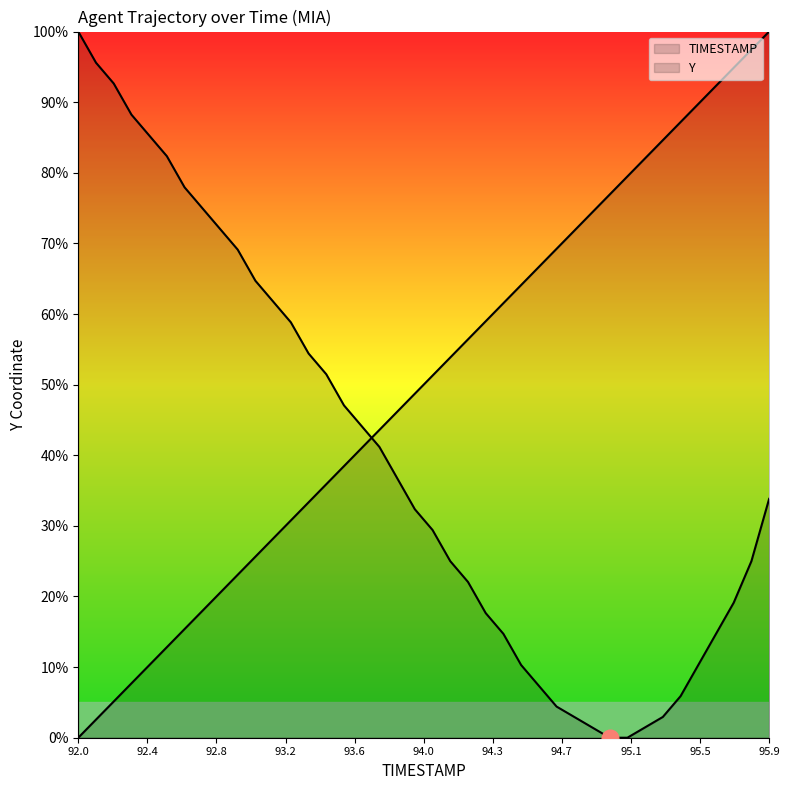

At 38, list the series in order from largest to smallest.

TIMESTAMP, Y